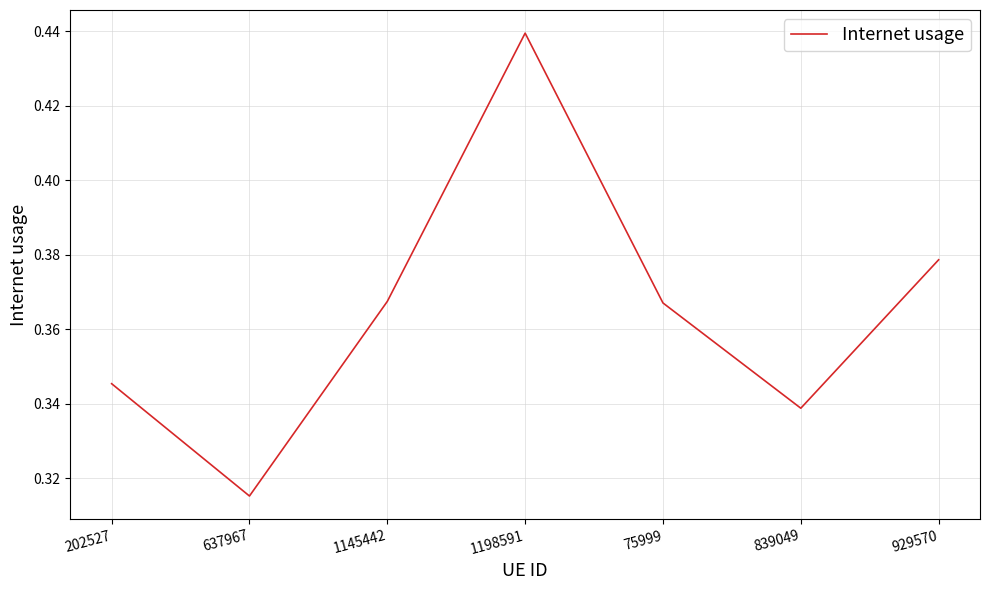

How many series are shown in this chart?

1